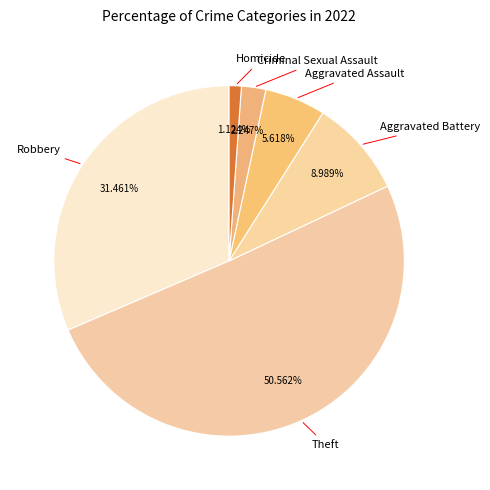

To the nearest percent, what is the difference between the largest and smallest slice percentages?

49%